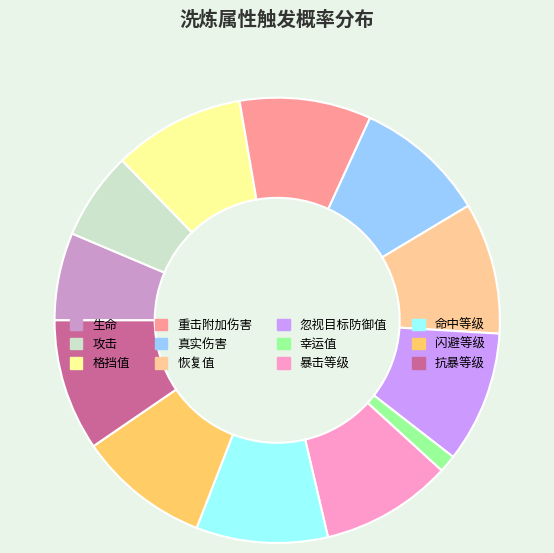

Count the number of slices in the pie.

12